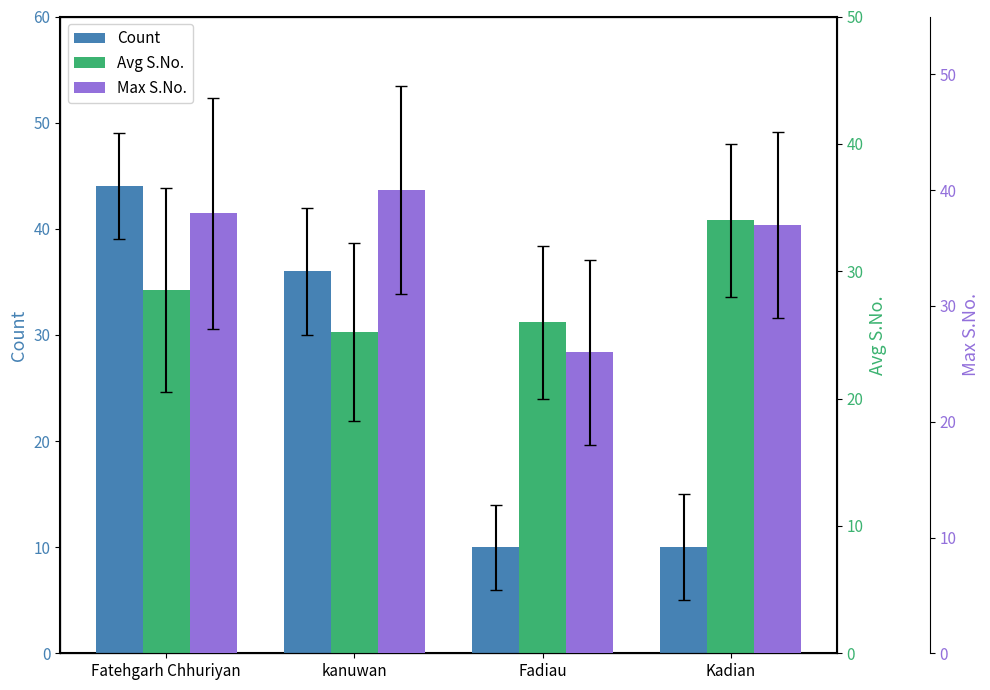

What is the difference between the highest and lowest values at Fatehgarh Chhuriyan?

15.5